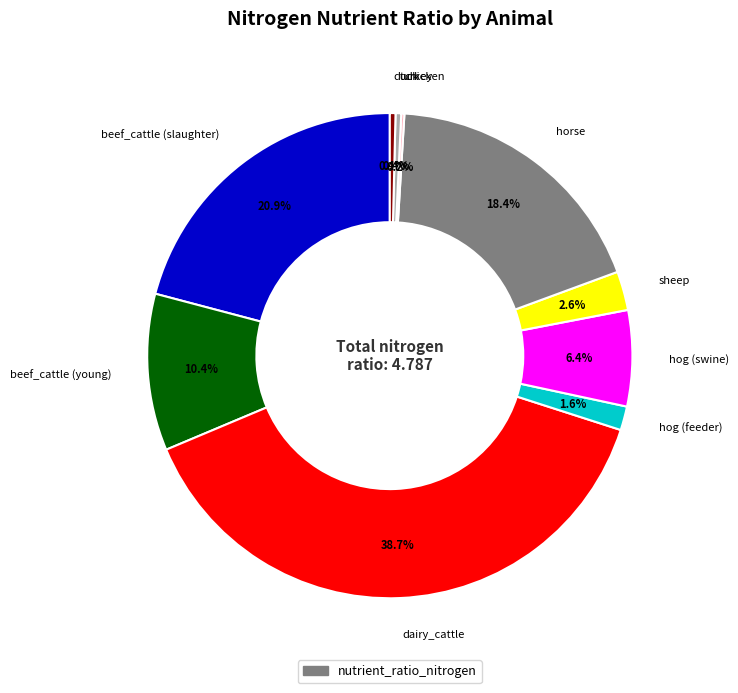

Is there a majority slice in this chart?

No